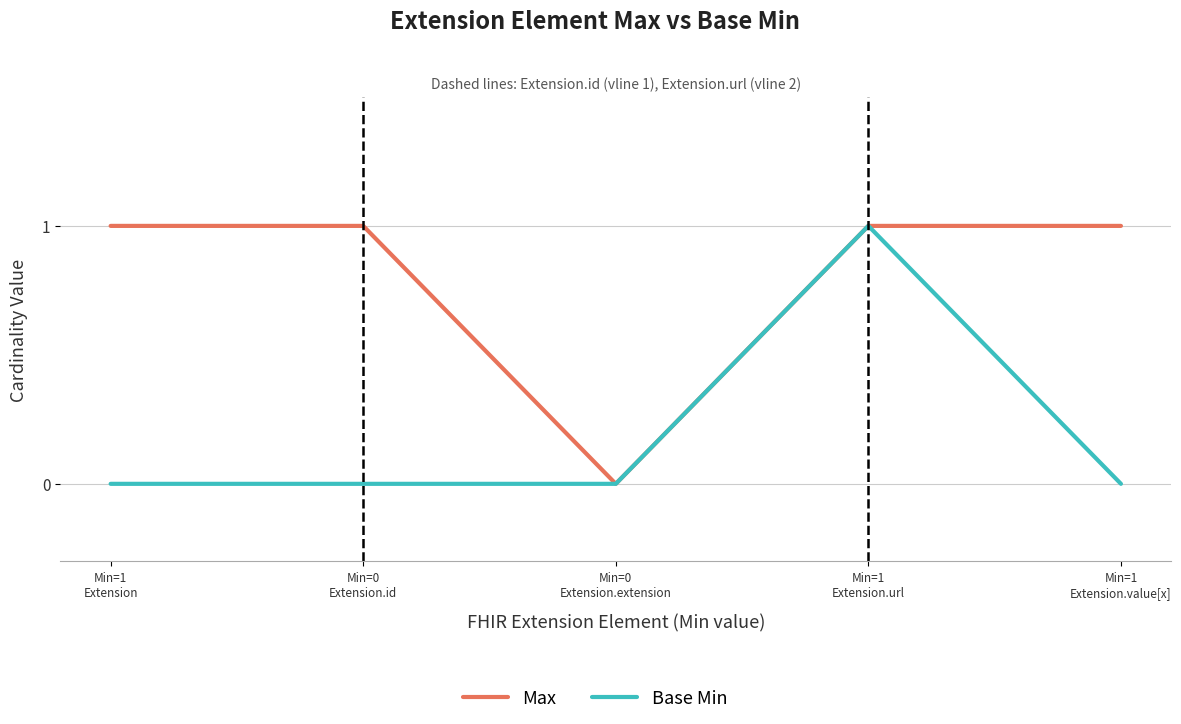

Reading right to left, transcribe all the data shown in this chart.

Max: Min=1
Extension.value[x]=1	Min=1
Extension.url=1	Min=0
Extension.extension=0	Min=0
Extension.id=1	Min=1
Extension=1
Base Min: Min=1
Extension.value[x]=0	Min=1
Extension.url=1	Min=0
Extension.extension=0	Min=0
Extension.id=0	Min=1
Extension=0